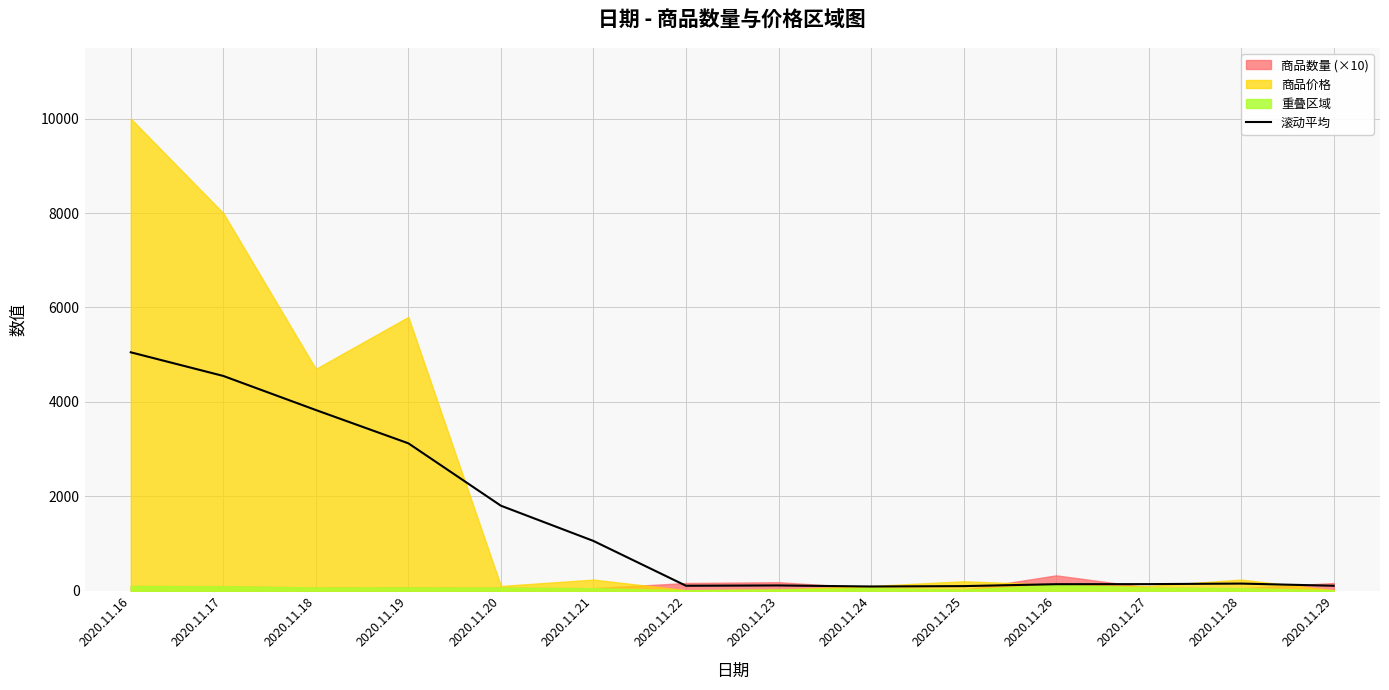

Between 2020.11.17 and 2020.11.22, which is larger?

2020.11.17